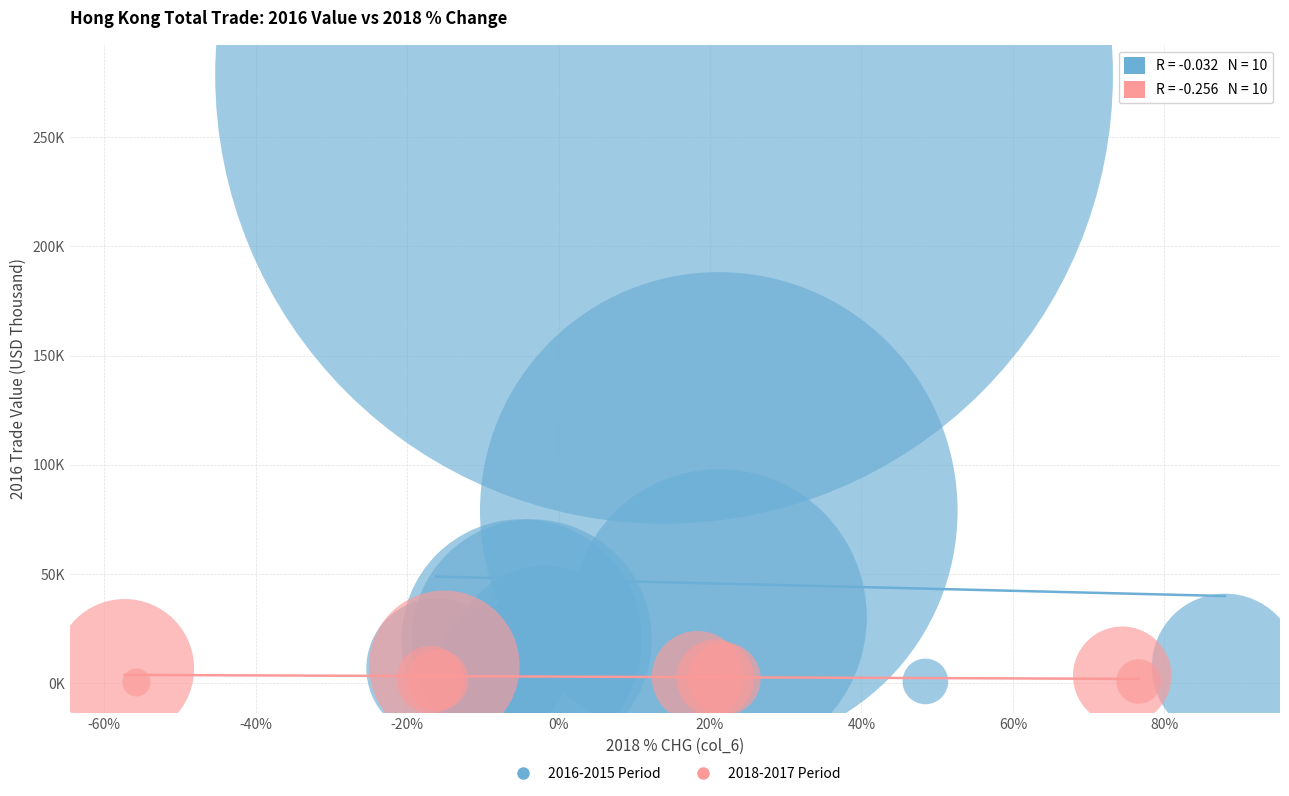

What are all the series names shown in the legend?

2016-2015 Period, 2018-2017 Period